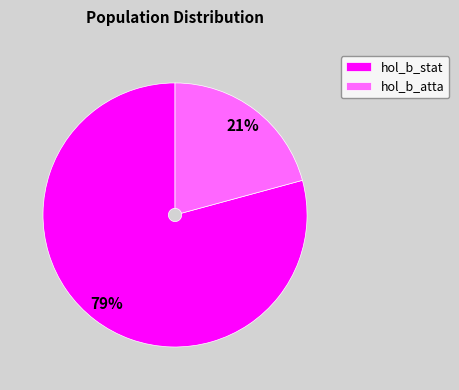

To the nearest percent, what is the average slice percentage?

50%